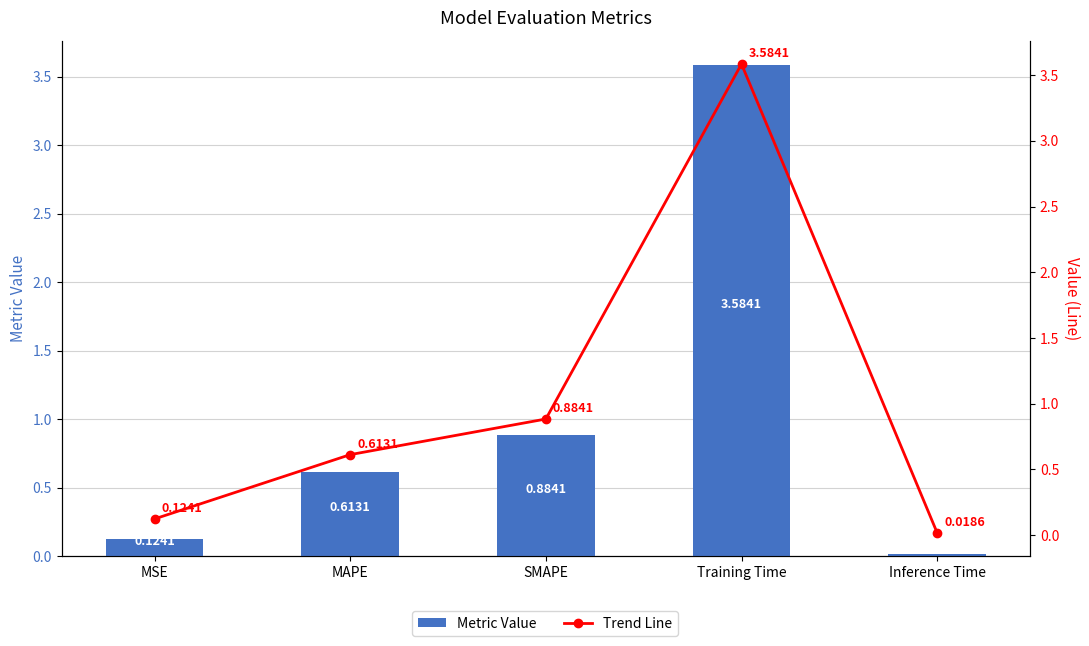

At MAPE, list the series in order from smallest to largest.

Metric Value, Trend Line